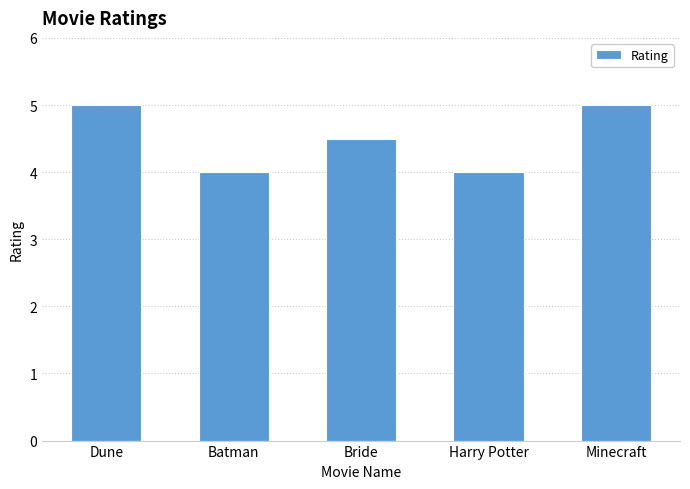

What is the difference between the maximum and minimum values?

1.0